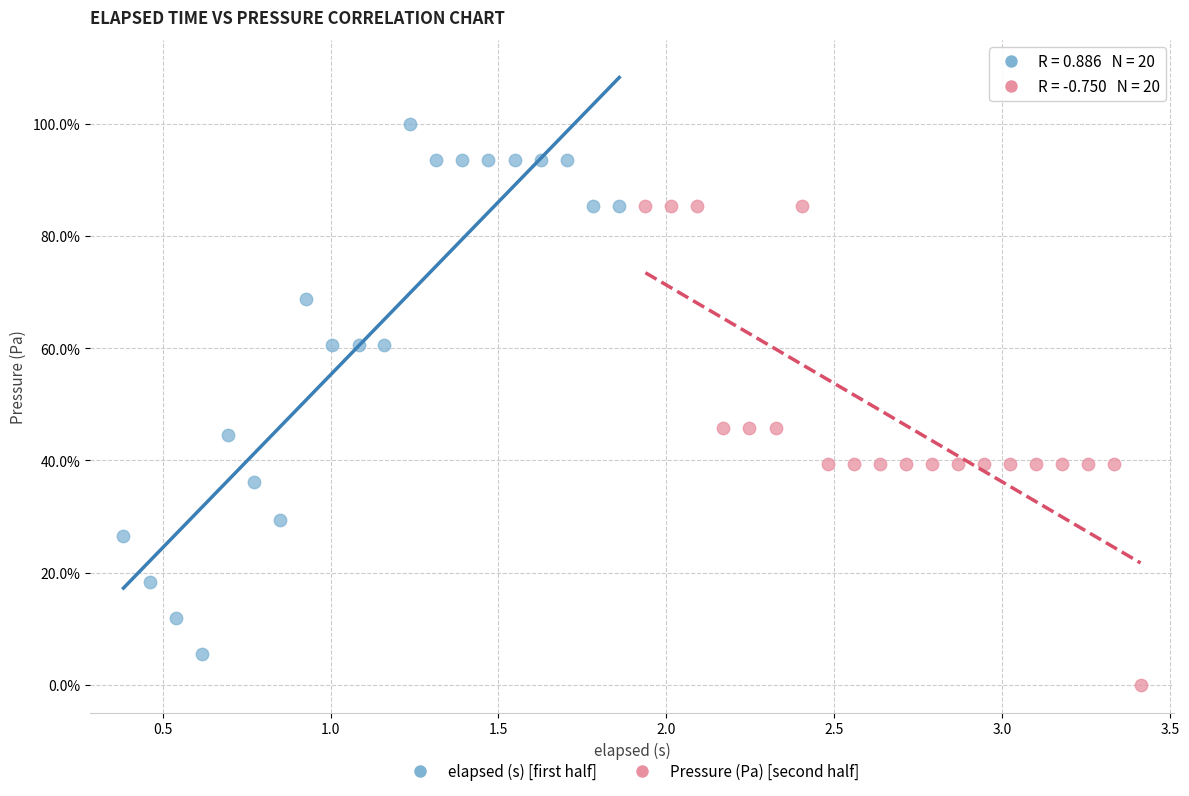

What are all the series names shown in the legend?

elapsed (s) [first half], Pressure (Pa) [second half]